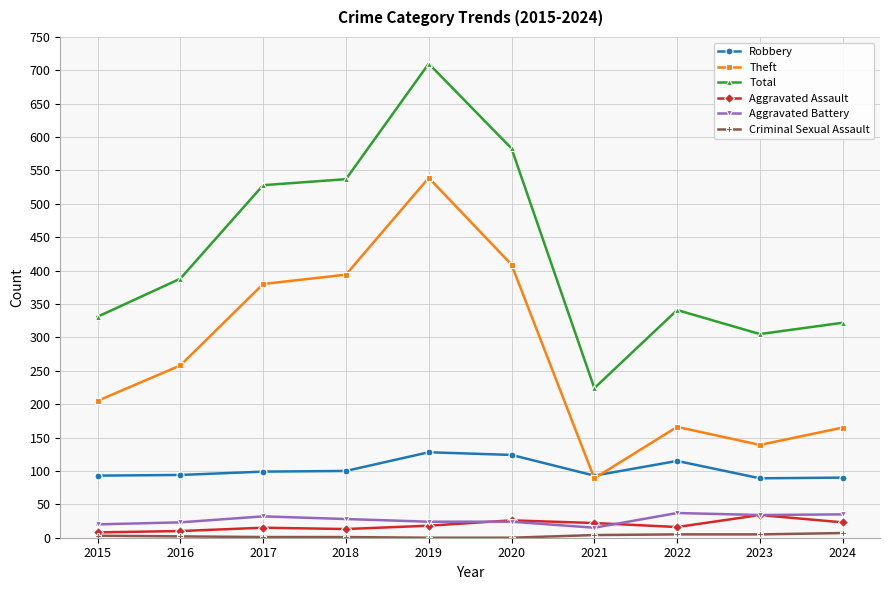

True or false: Aggravated Assault has a value of 13 at 2018.

True